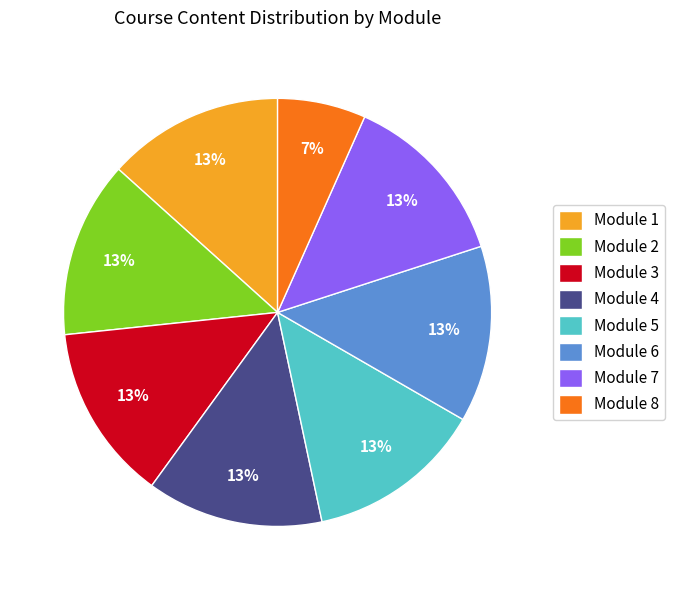

What percentage is the Module 7 slice, to the nearest percent?

13%